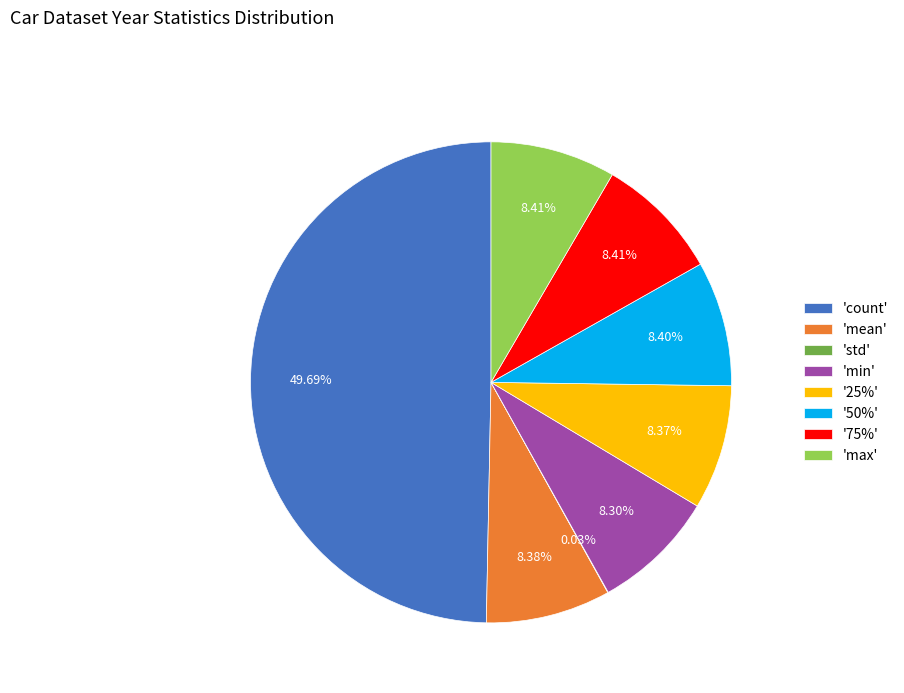

Which category has the biggest portion of the pie?

'count'